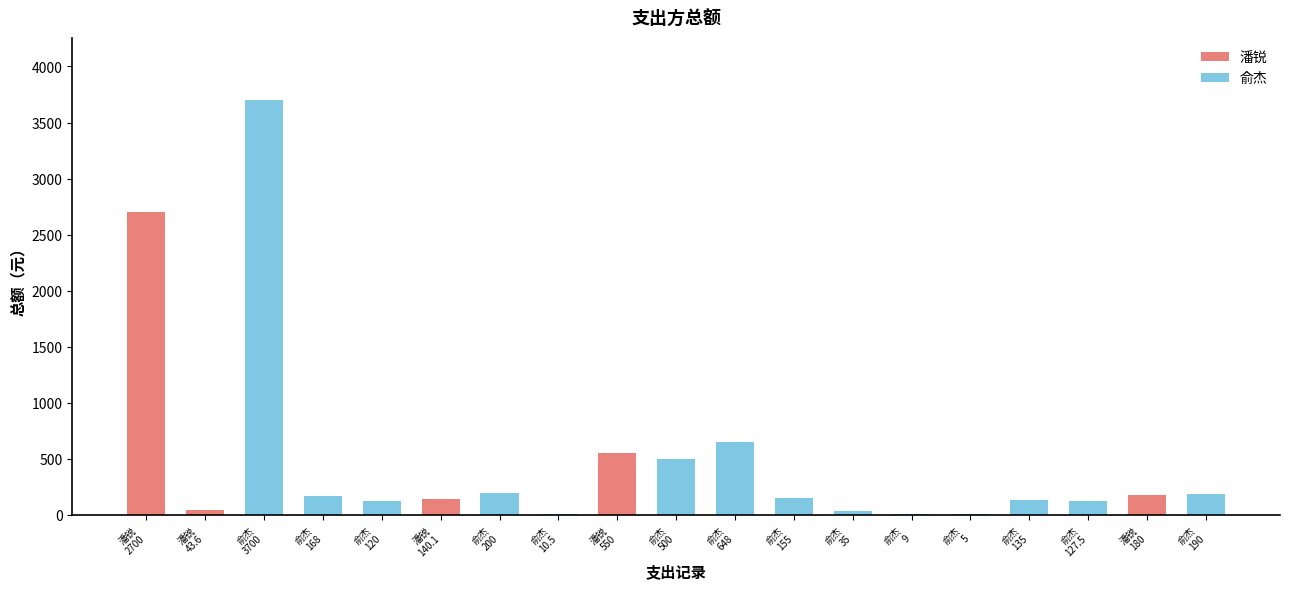

How many values are below 155?

9